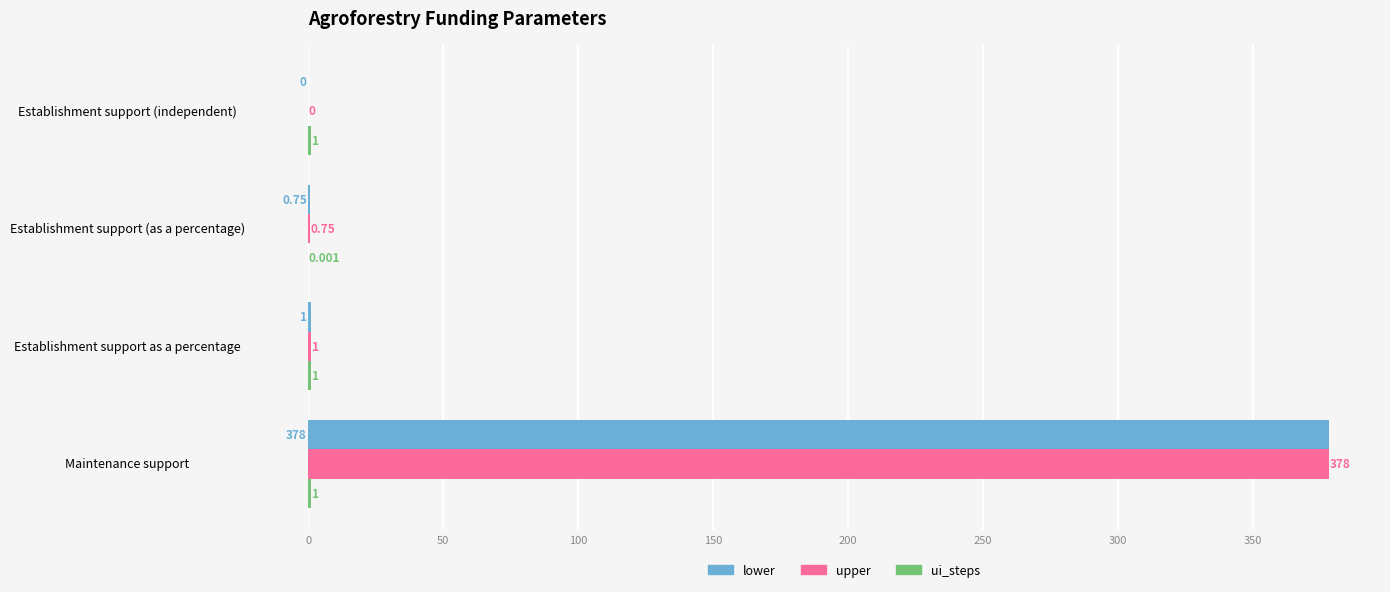

Where is lower nearest to the value 189?

Establishment support as a percentage